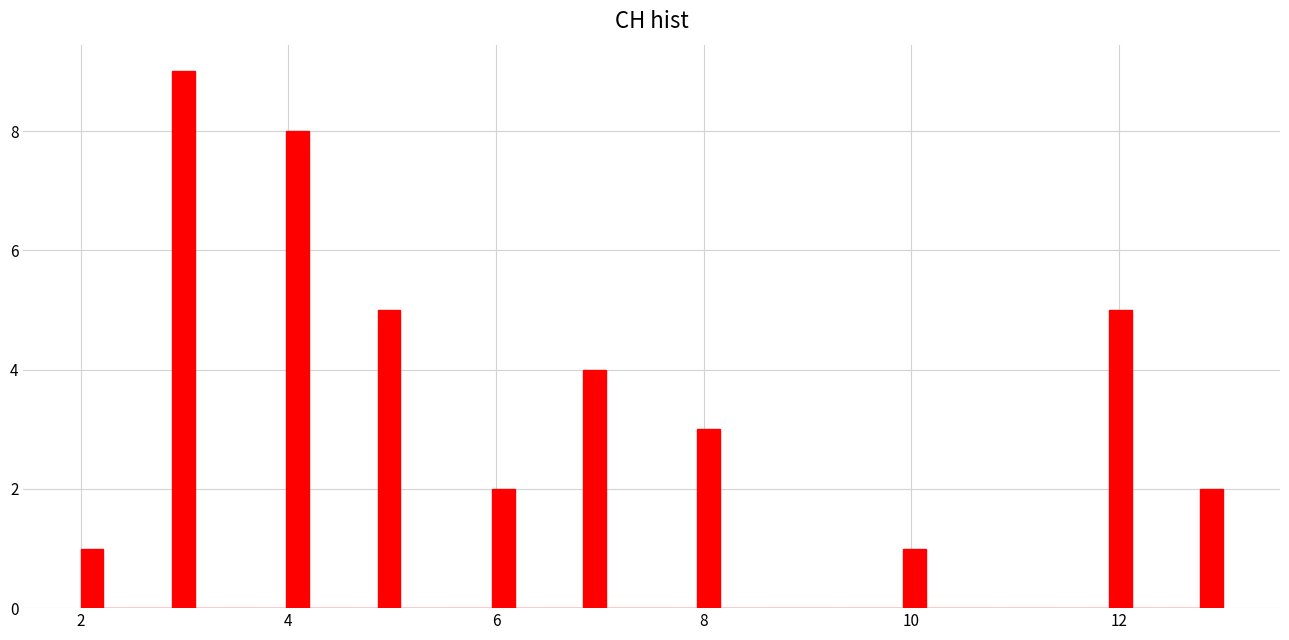

Read against the x-axis, roughly where is the centre of the tallest bar?

3.0